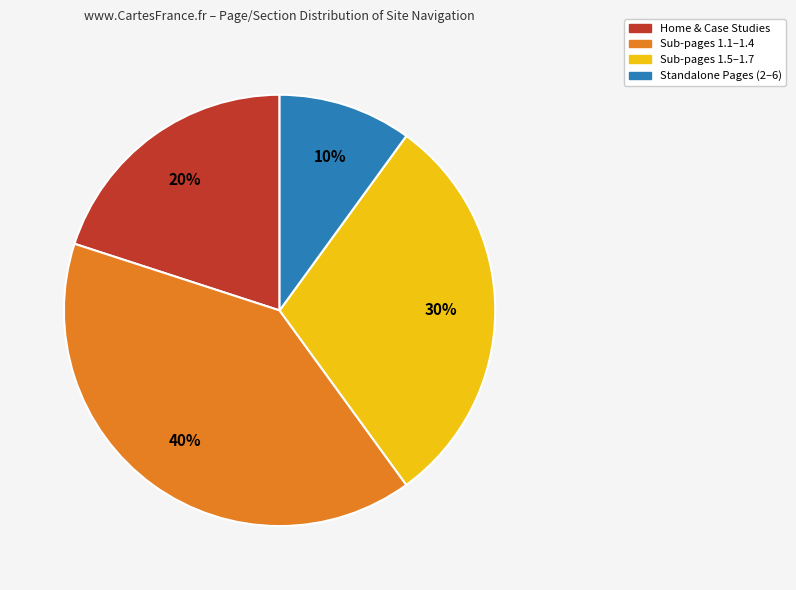

To the nearest percent, what is the average slice percentage?

25%